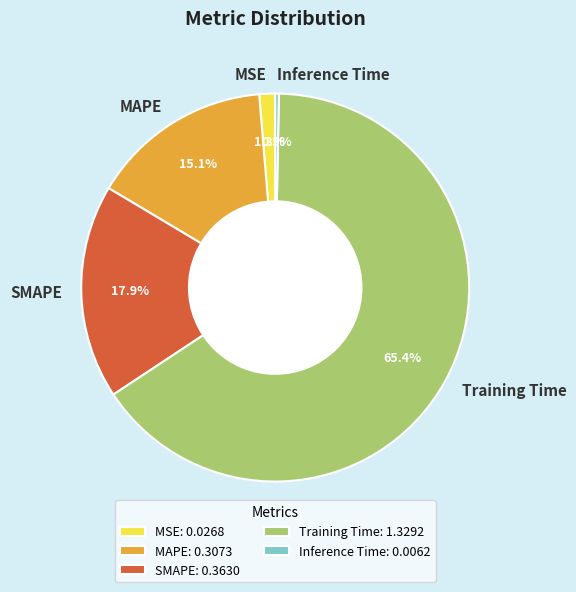

Count the number of slices in the pie.

5